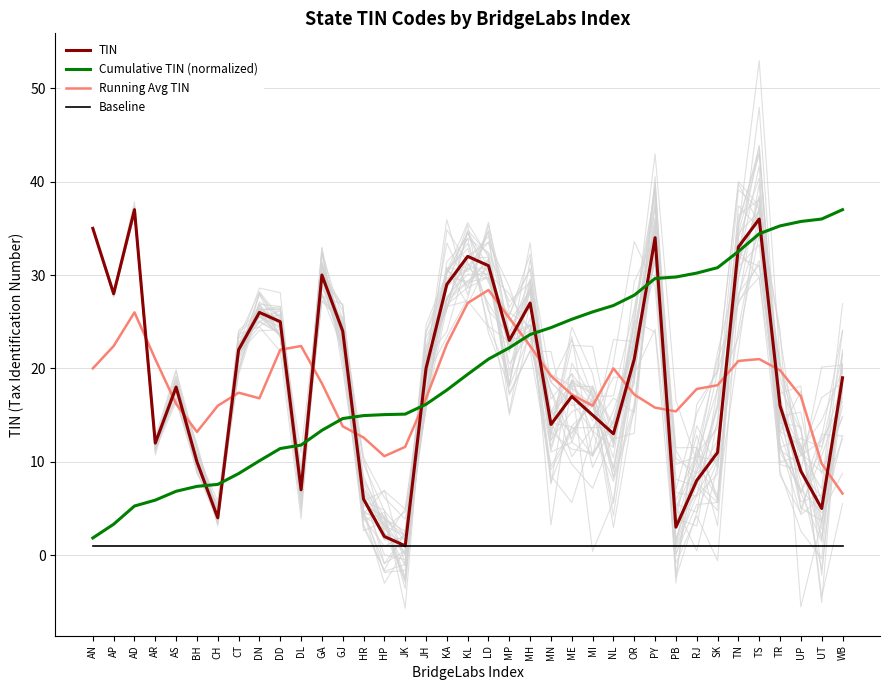

What is the smallest value displayed?

1.0